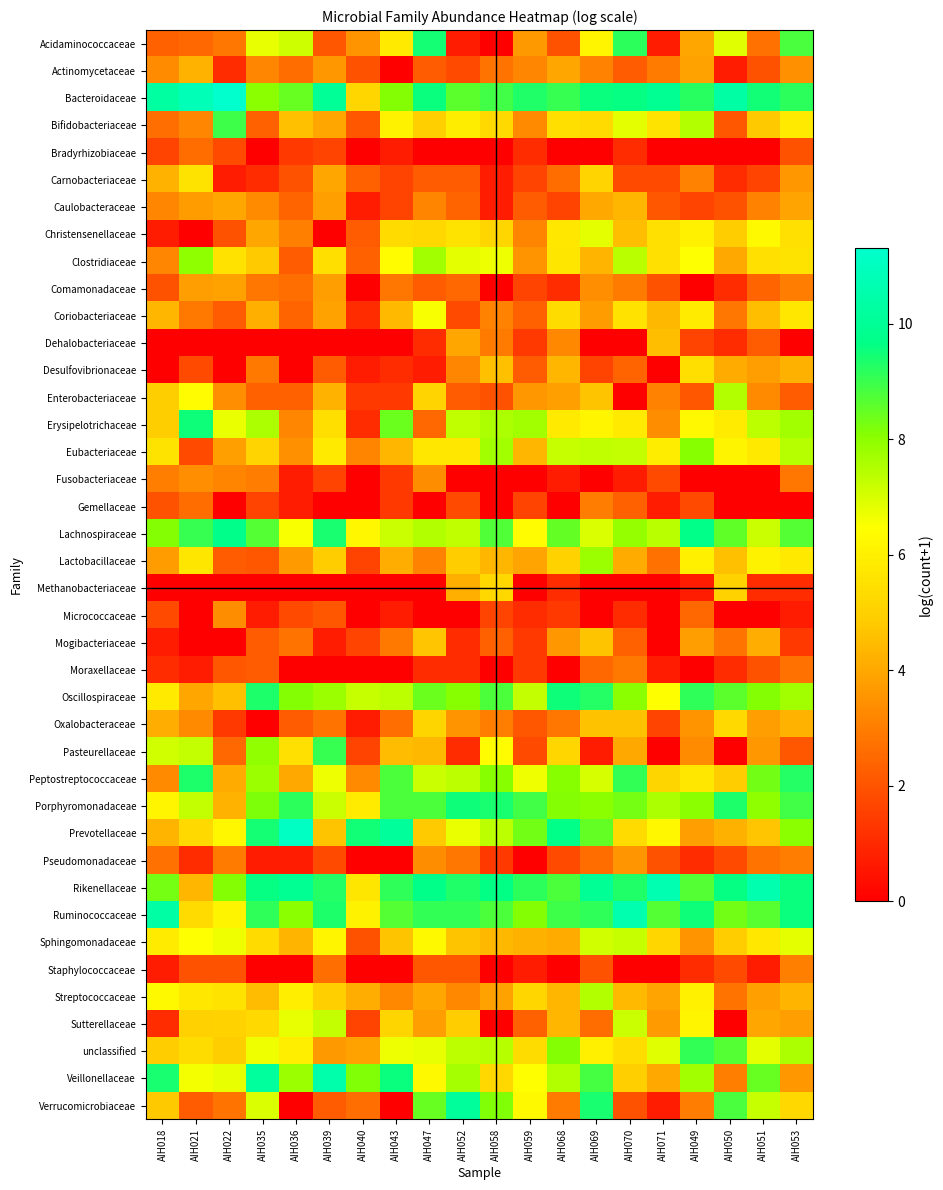

At which category is the sum across all series the highest?

AIH069